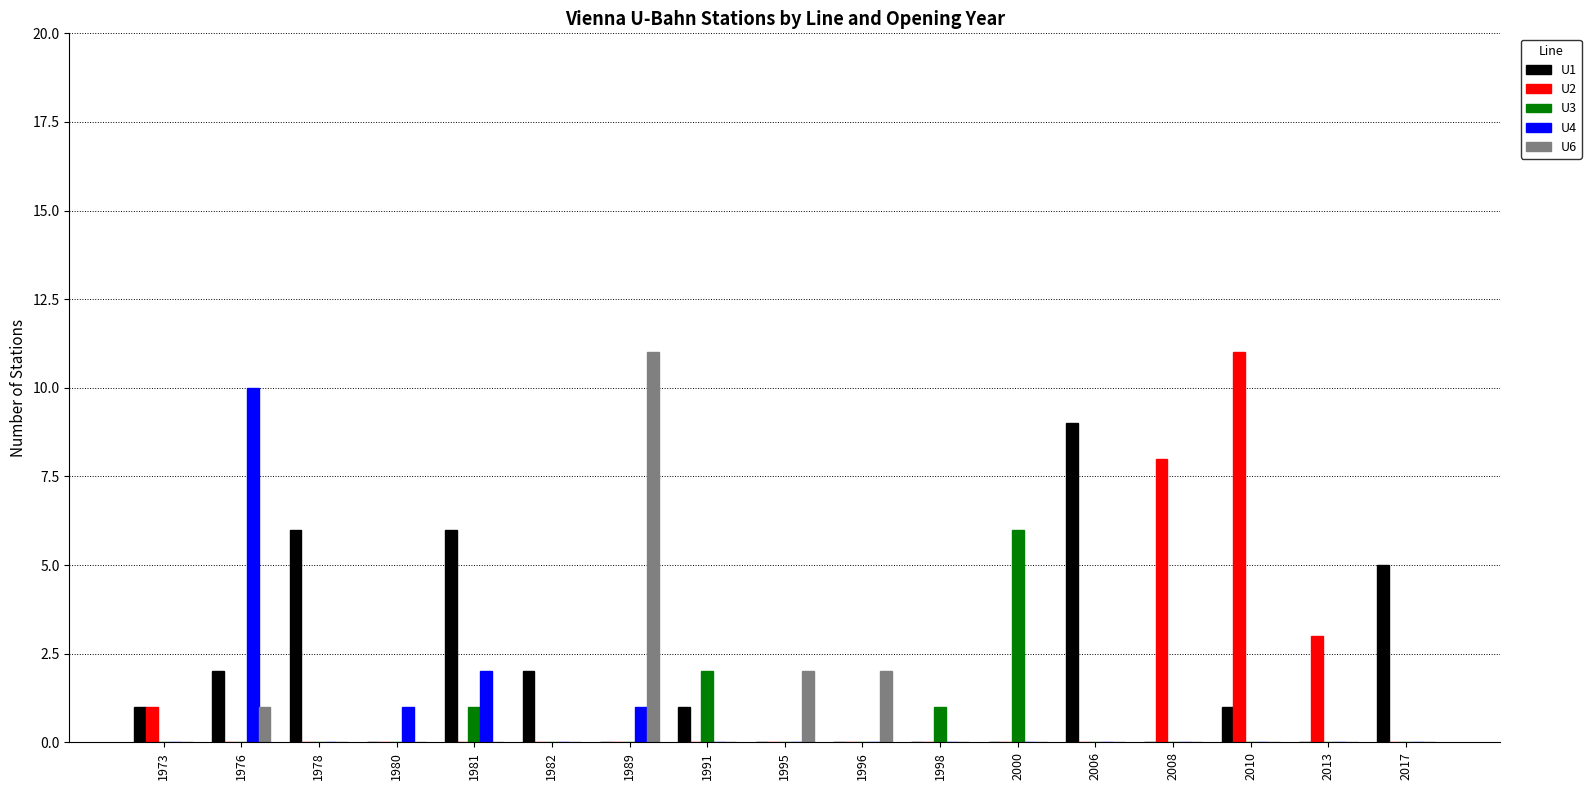

What is the difference between the U3 values at 1973 and 2000?

6